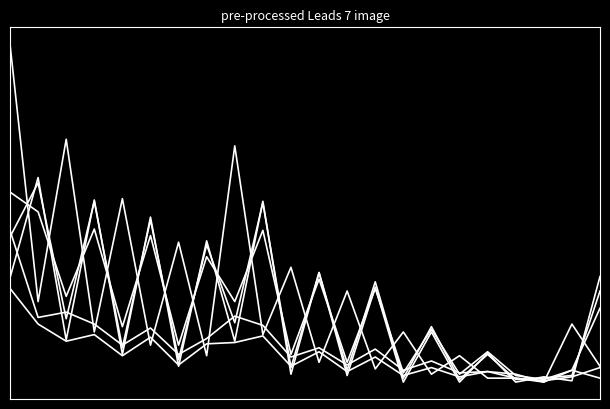

True or false: PRICE > $10 has a value of 25 at 13.

True